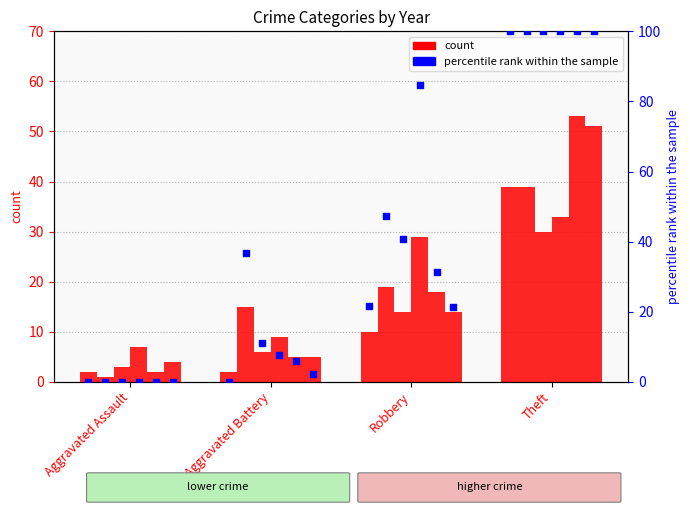

At which category is the sum across all series the highest?

Theft